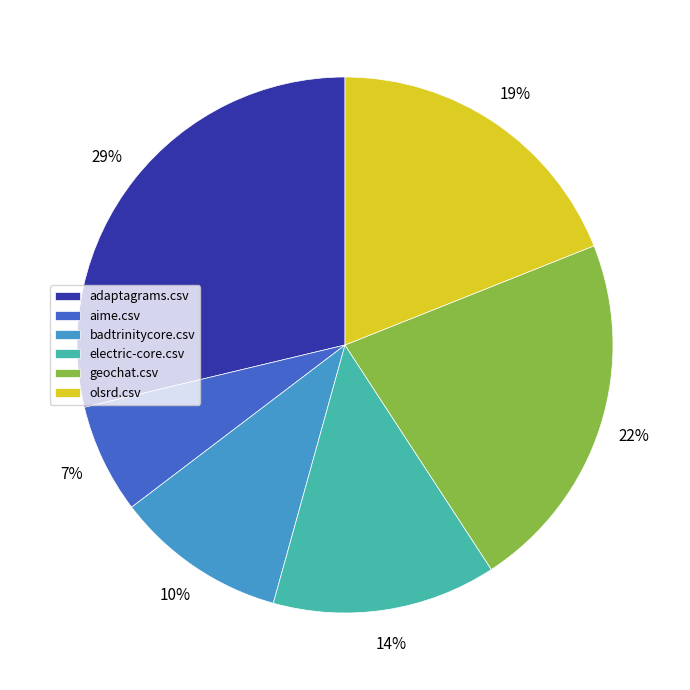

Do olsrd.csv and aime.csv together represent more than half of the pie?

No